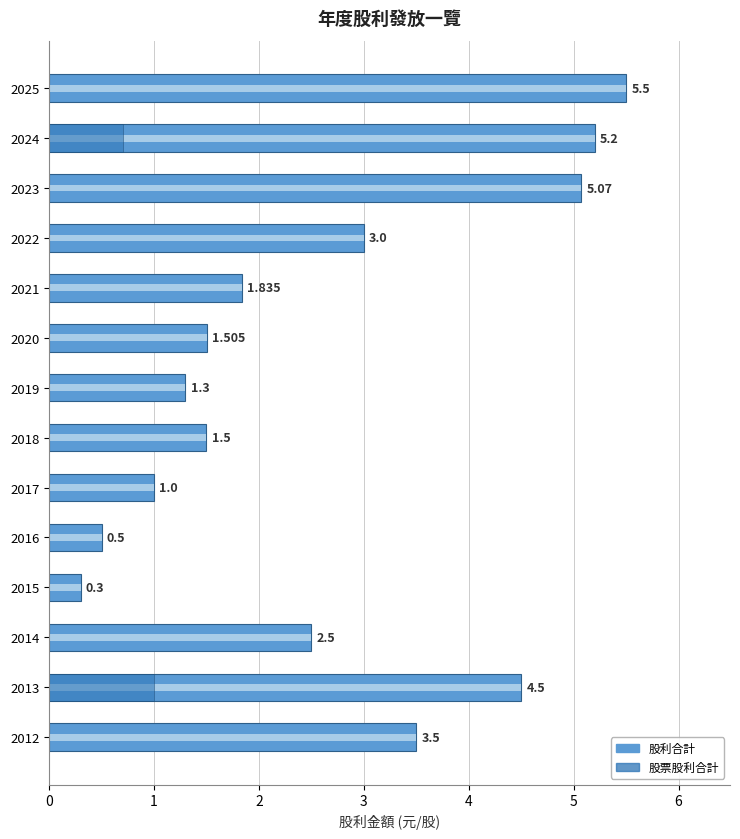

What is the difference between the maximum and second lowest values in the 股票股利合計 series?

1.0